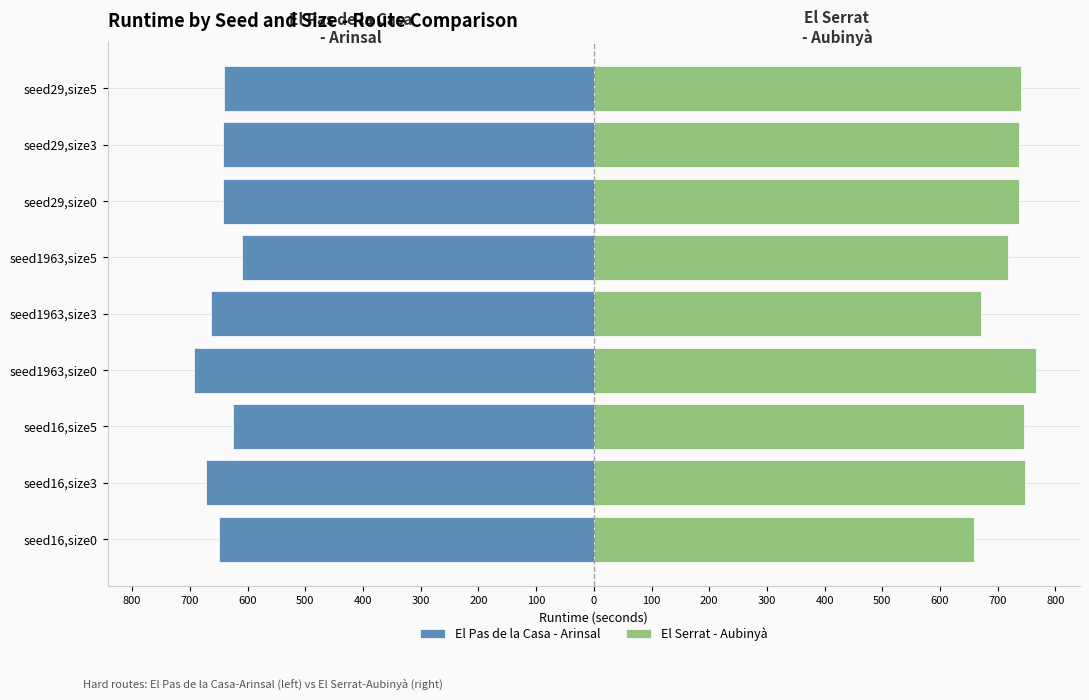

What is the difference between the highest and lowest values at seed29,size3?

1378.9